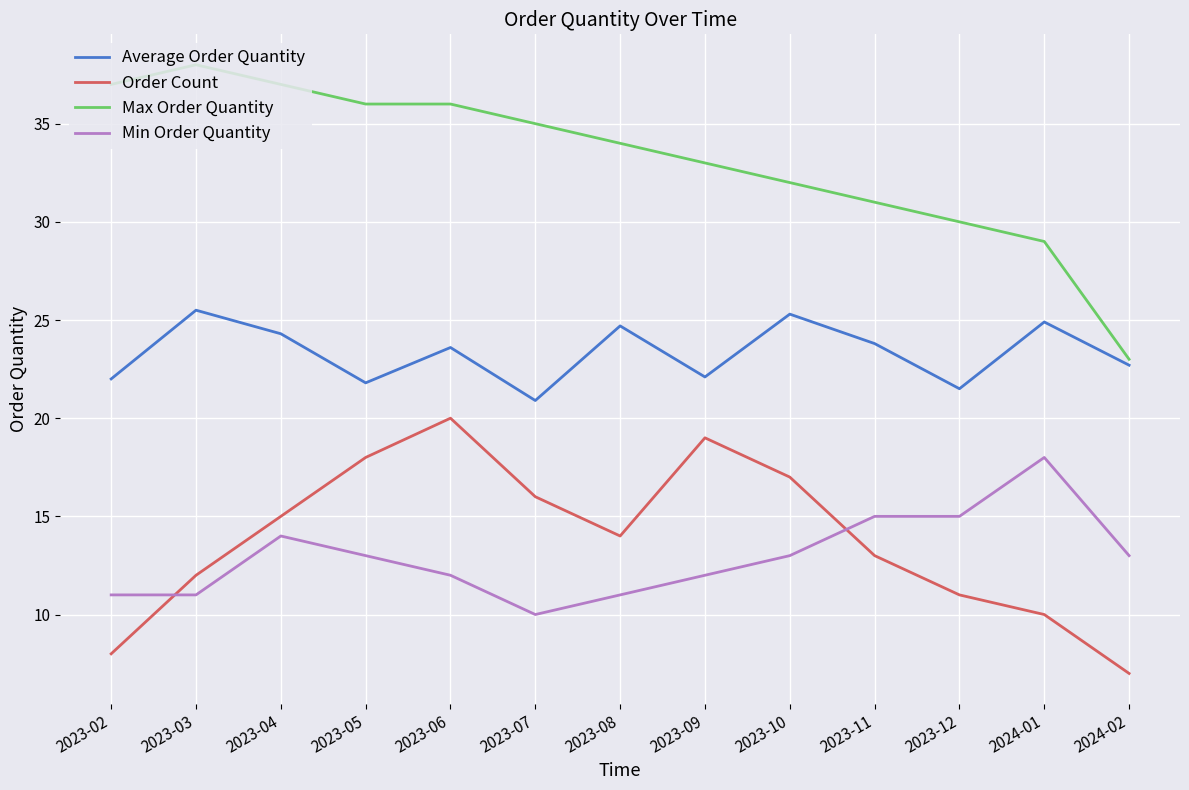

At which category does Max Order Quantity reach its first local peak?

2023-03